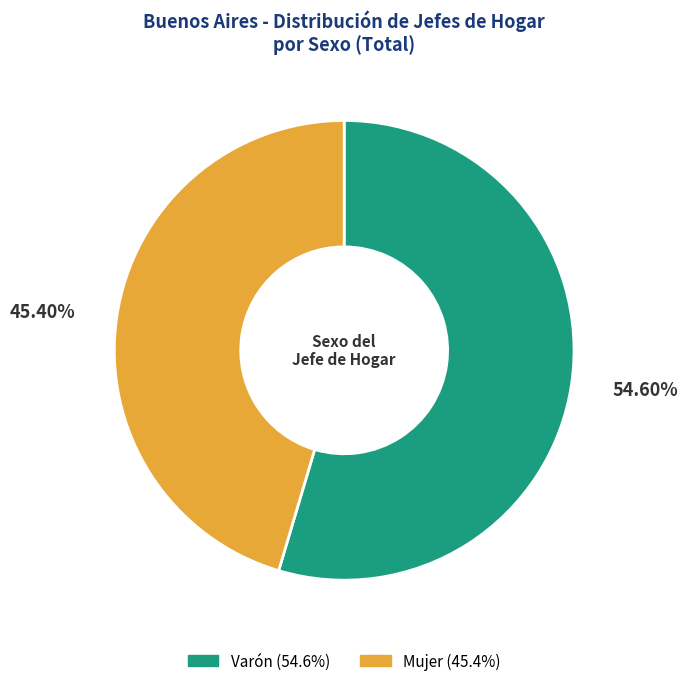

True or false: Varón accounts for 49% of the total.

False